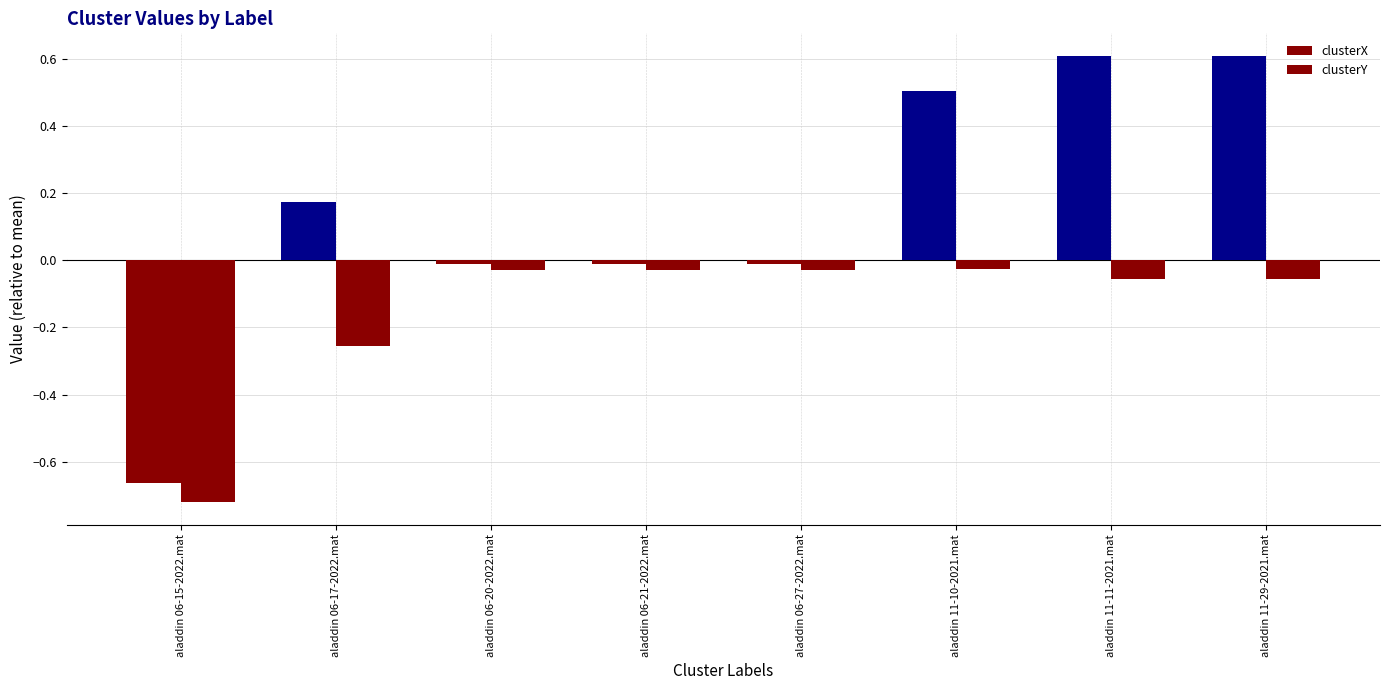

How many bars are there in each group?

2